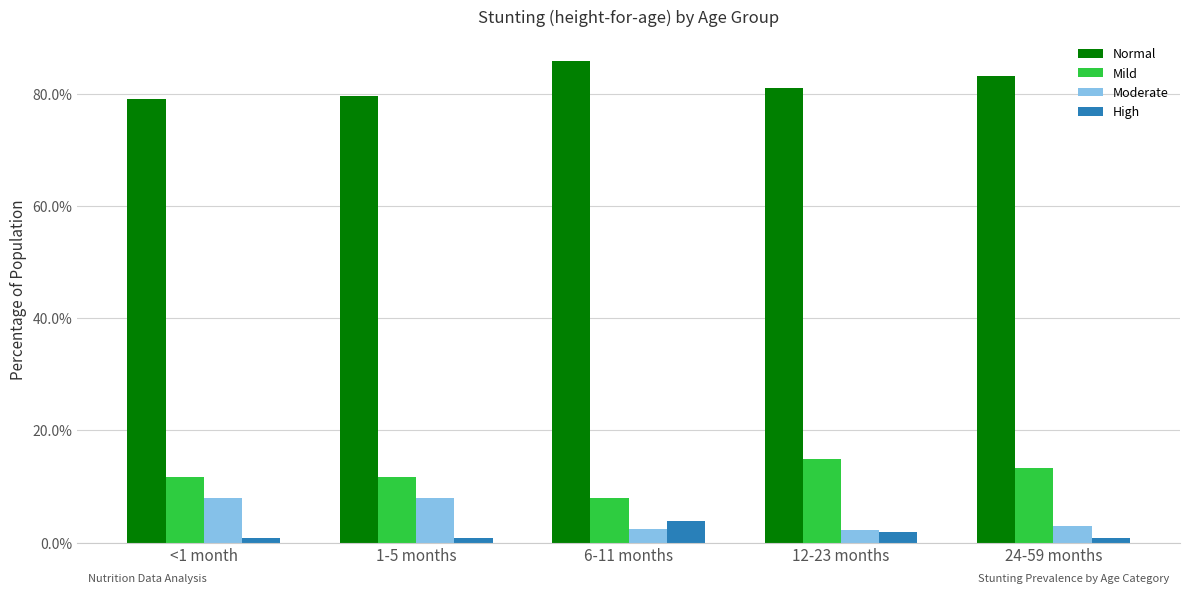

What are all the series names shown in the legend?

Normal, Mild, Moderate, High